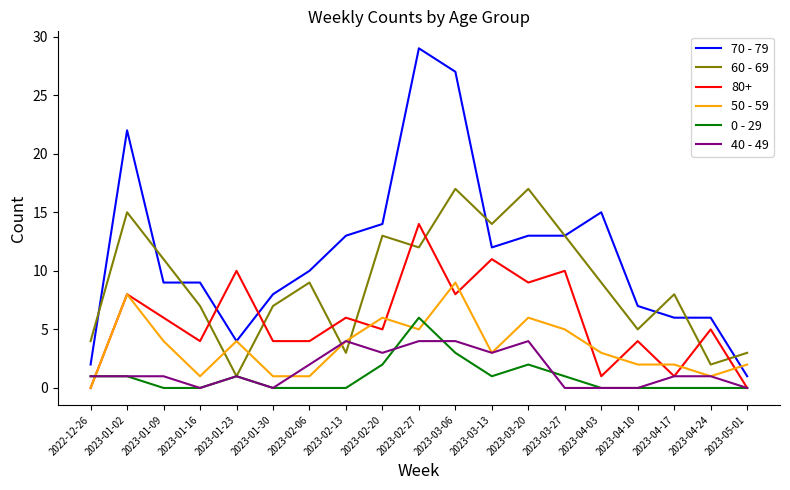

True or false: 40 - 49 and 60 - 69 cross at least once.

True